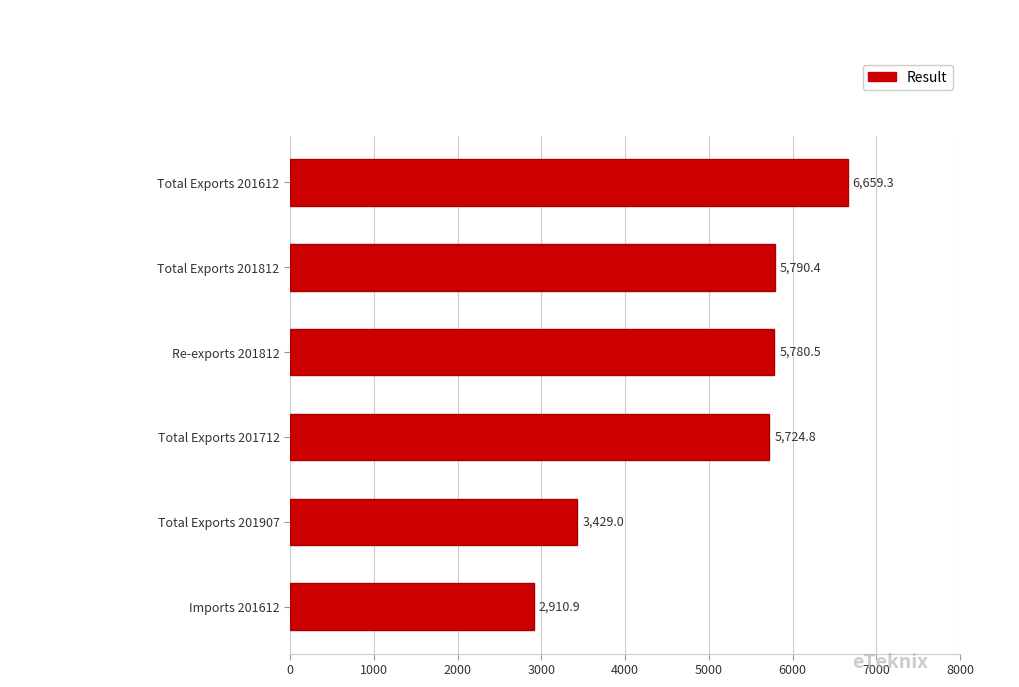

How many bars are there in total?

6